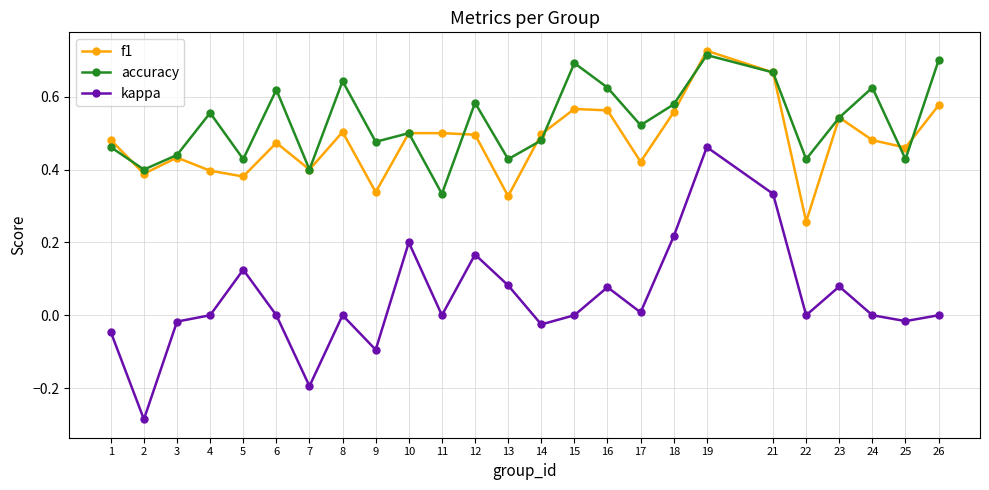

Is this an area chart (filled region under the line)?

No